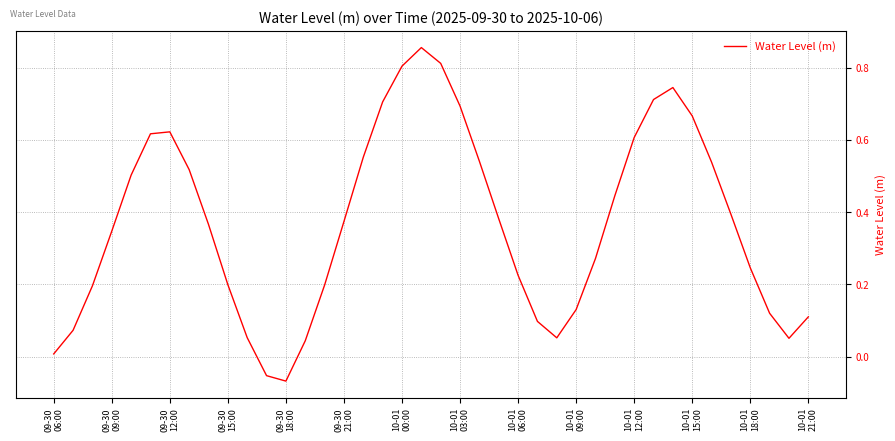

Is this an area chart (filled region under the line)?

No